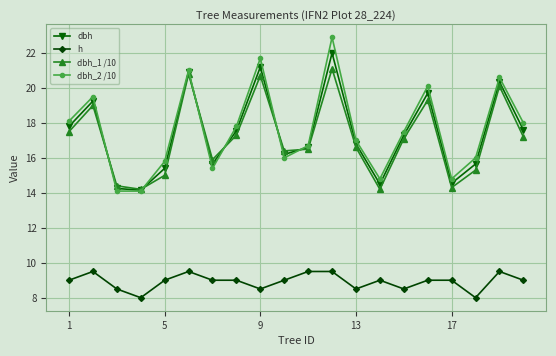

Which series has the widest spread of values?

dbh_2 /10